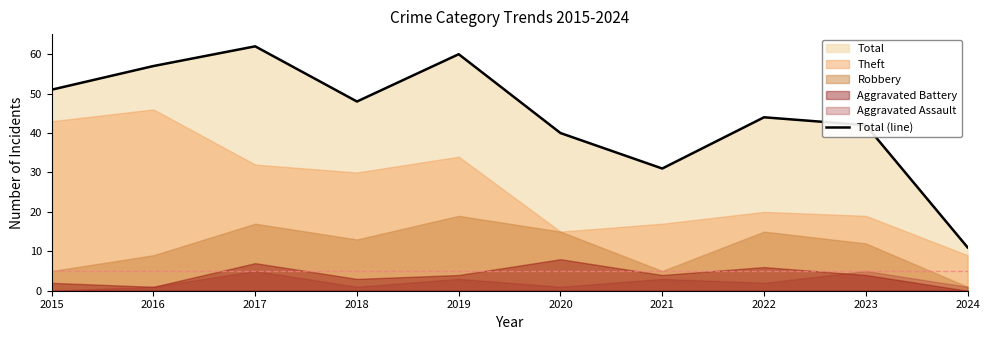

Reading right to left, transcribe all the data shown in this chart.

2024=11	2023=42	2022=44	2021=31	2020=40	2019=60	2018=48	2017=62	2016=57	2015=51